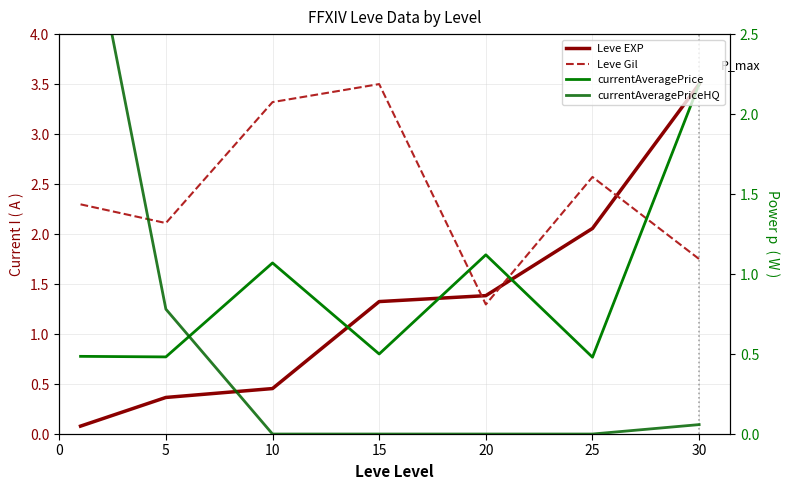

At which category is the sum across all series the highest?

30